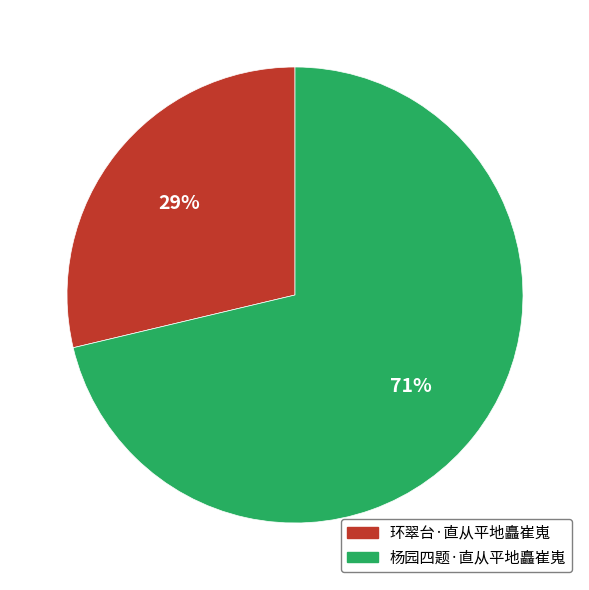

To the nearest percent, what is the average slice percentage?

50%